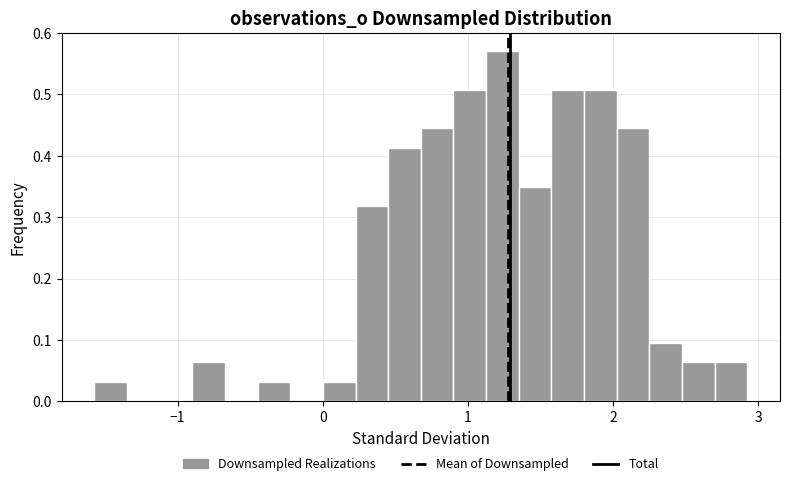

Read against the x-axis, roughly where is the centre of the tallest bar?

1.2